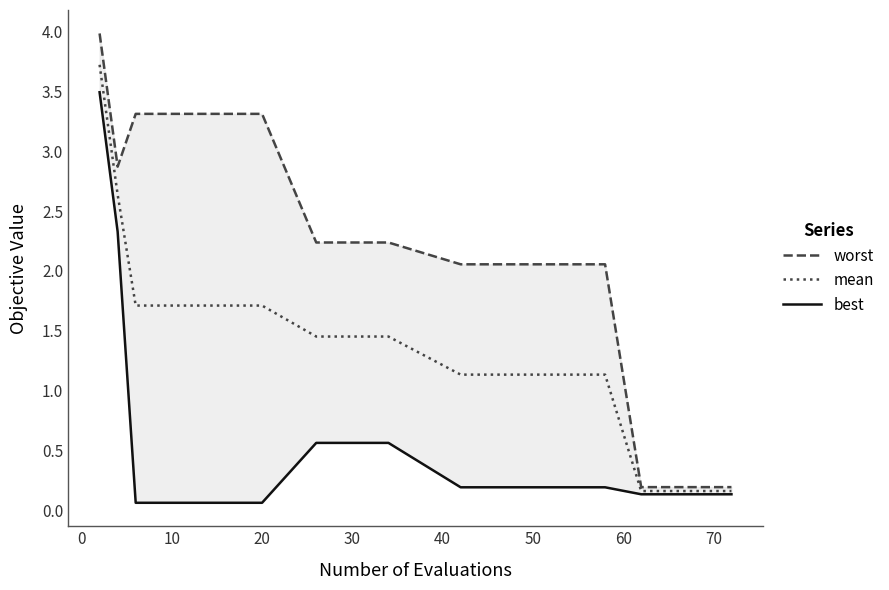

The value of mean at 10 is 2.3. True or false?

False